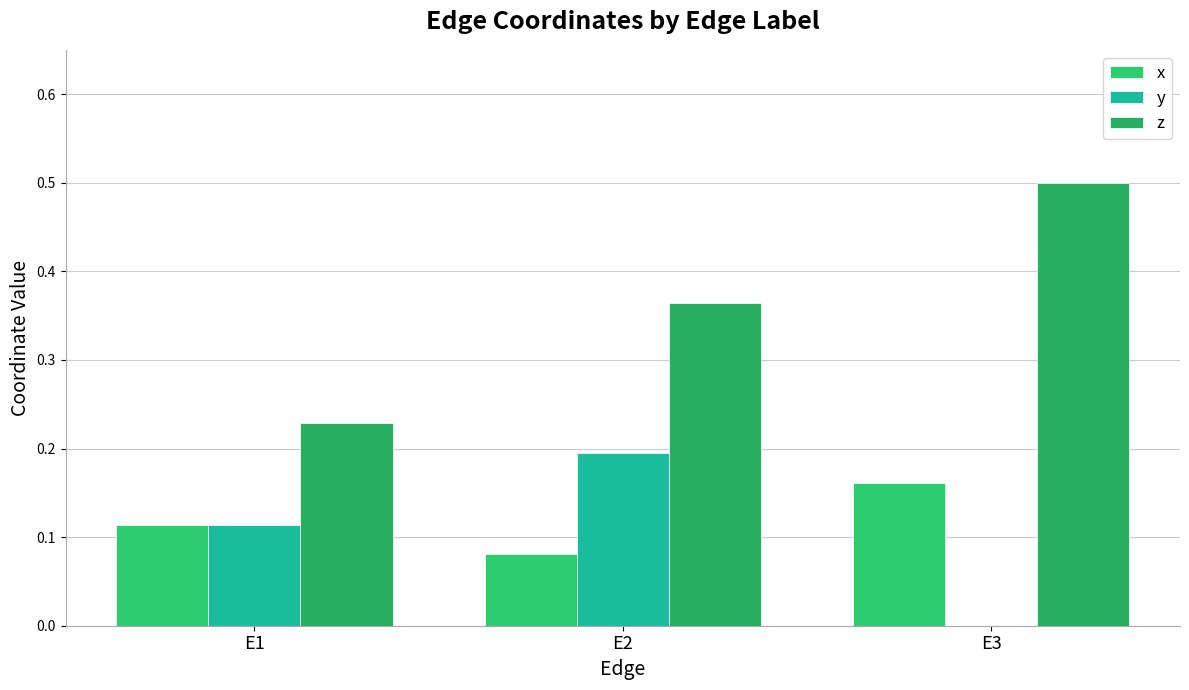

Which series has the largest range (max minus min)?

z